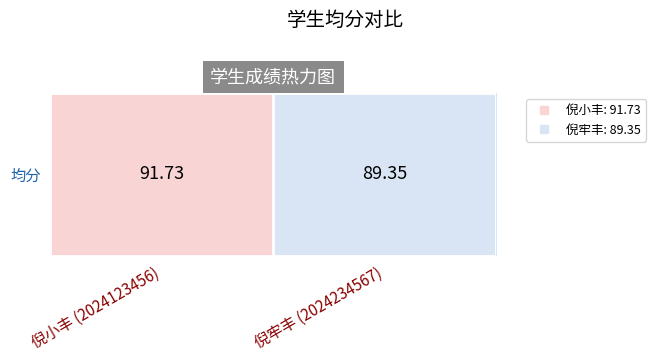

True or false: the data shows 91.7 at 倪小丰 (2024123456).

True